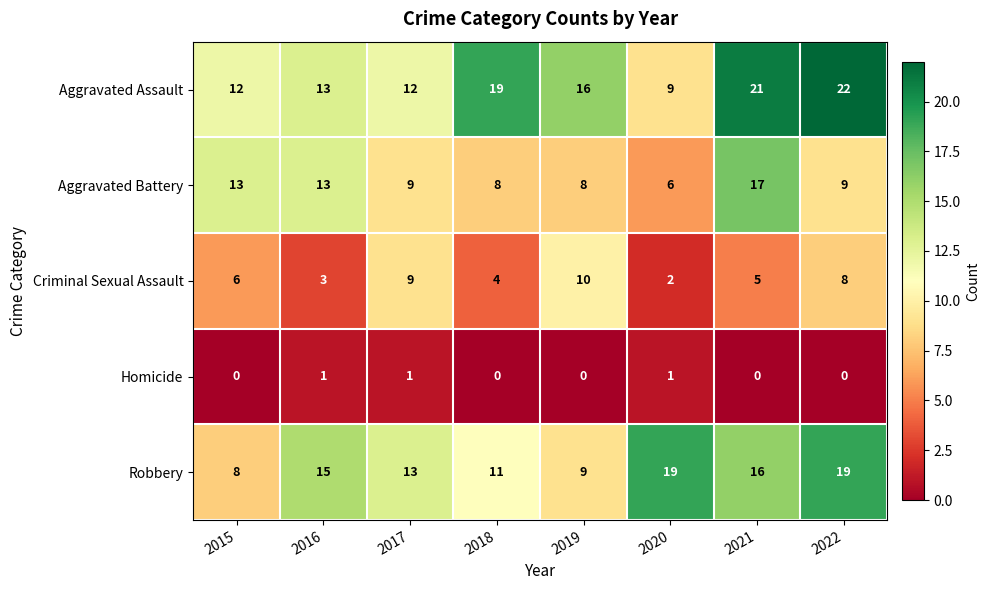

Which series has the largest total across all categories?

Aggravated Assault